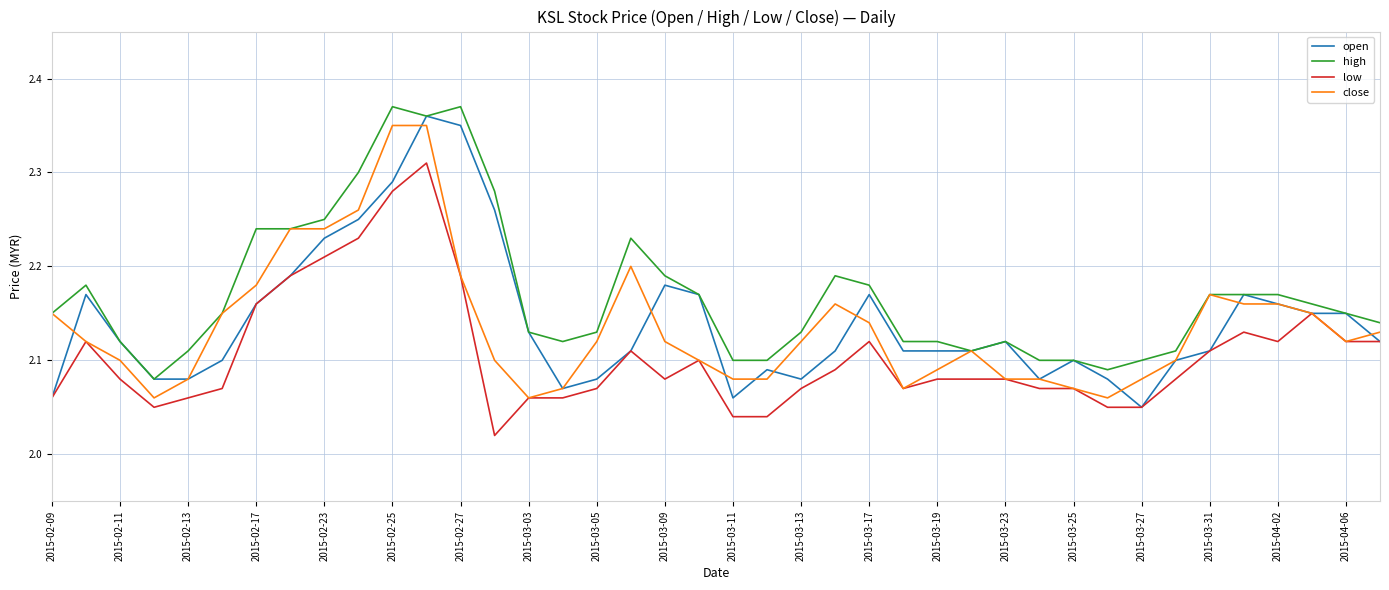

Which series has the largest total across all categories?

high